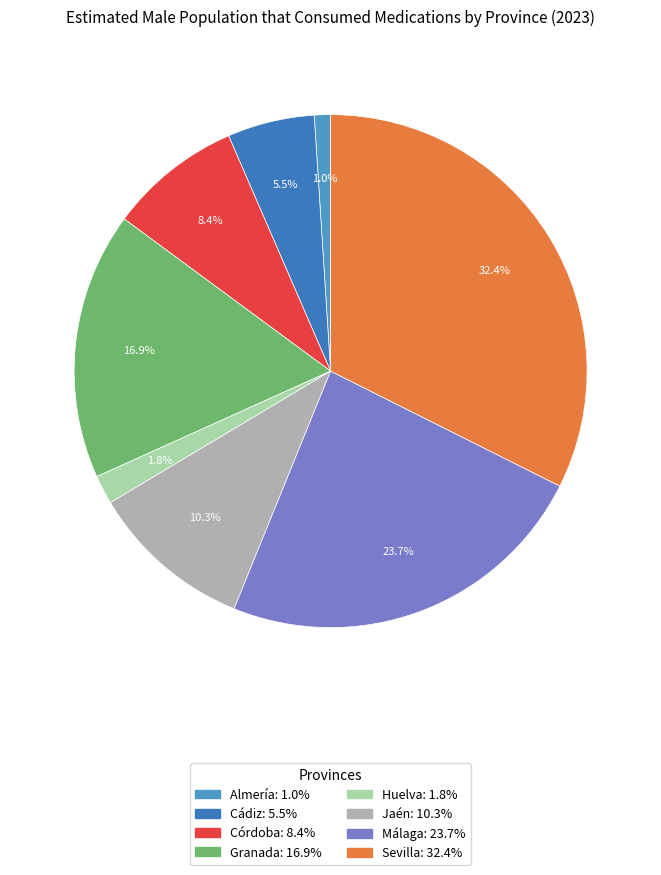

What percentage is the Almería slice, to the nearest percent?

1%